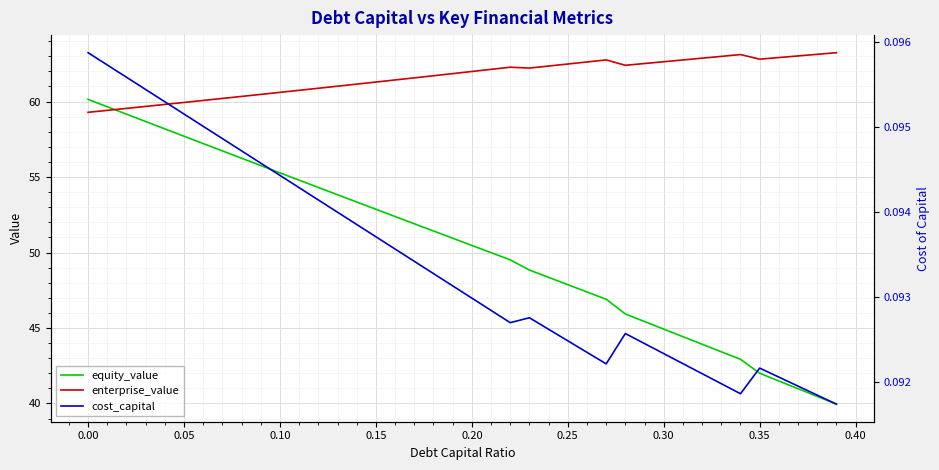

True or false: enterprise_value has more than 1 interior local peaks.

True